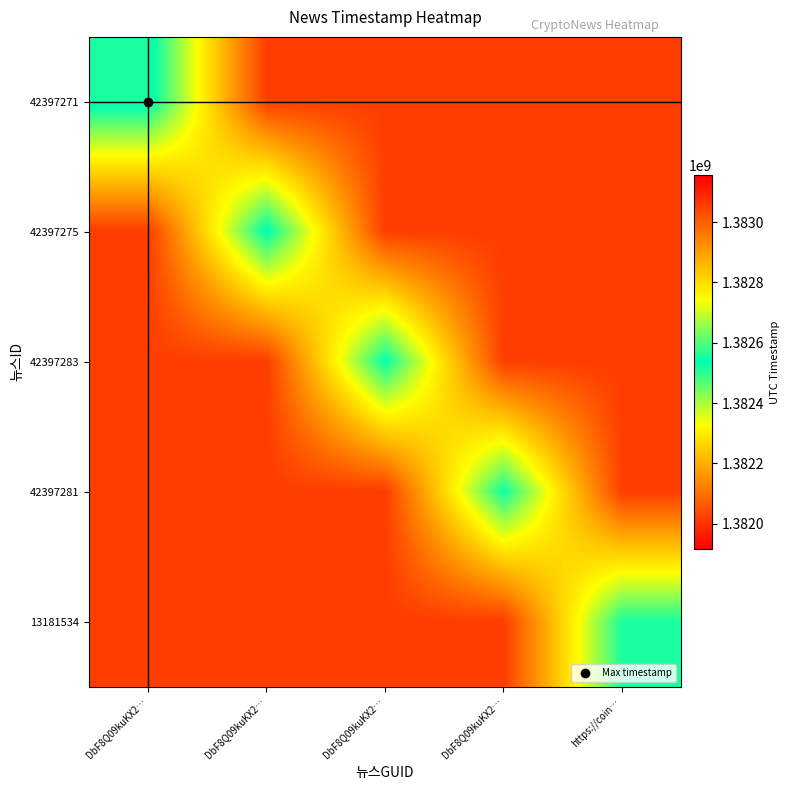

Count the number of categories in the chart.

5